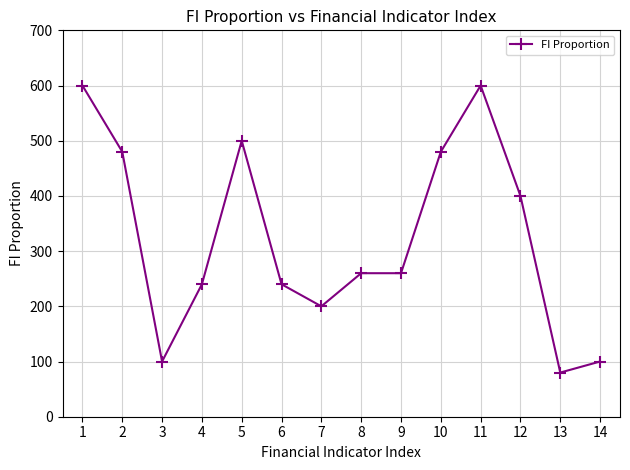

Which has a higher value, 9 or 2?

2